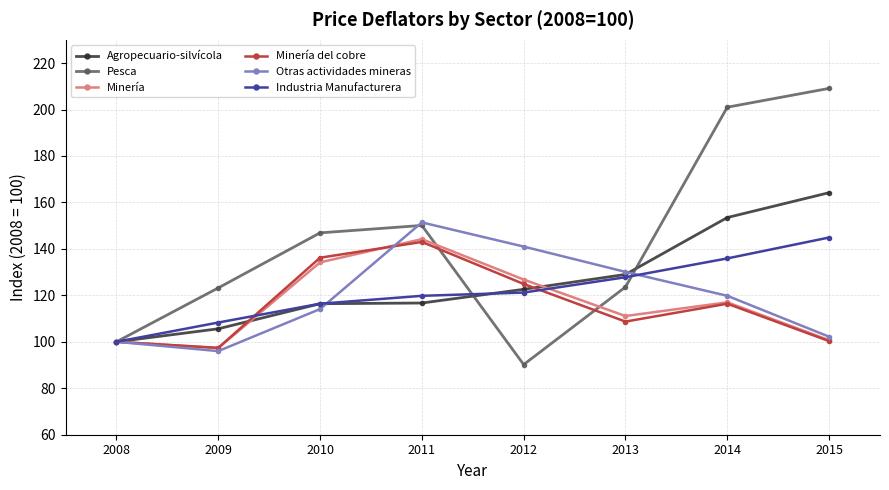

How many series are shown in this chart?

6